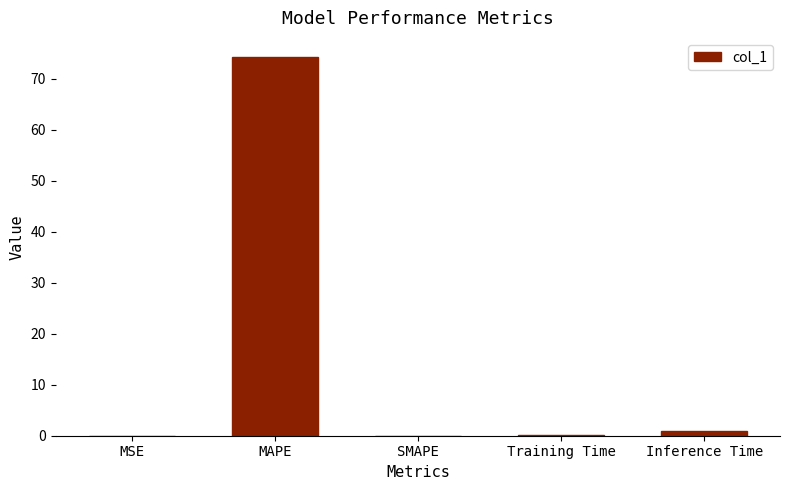

True or false: the data shows 24.8 at SMAPE.

False